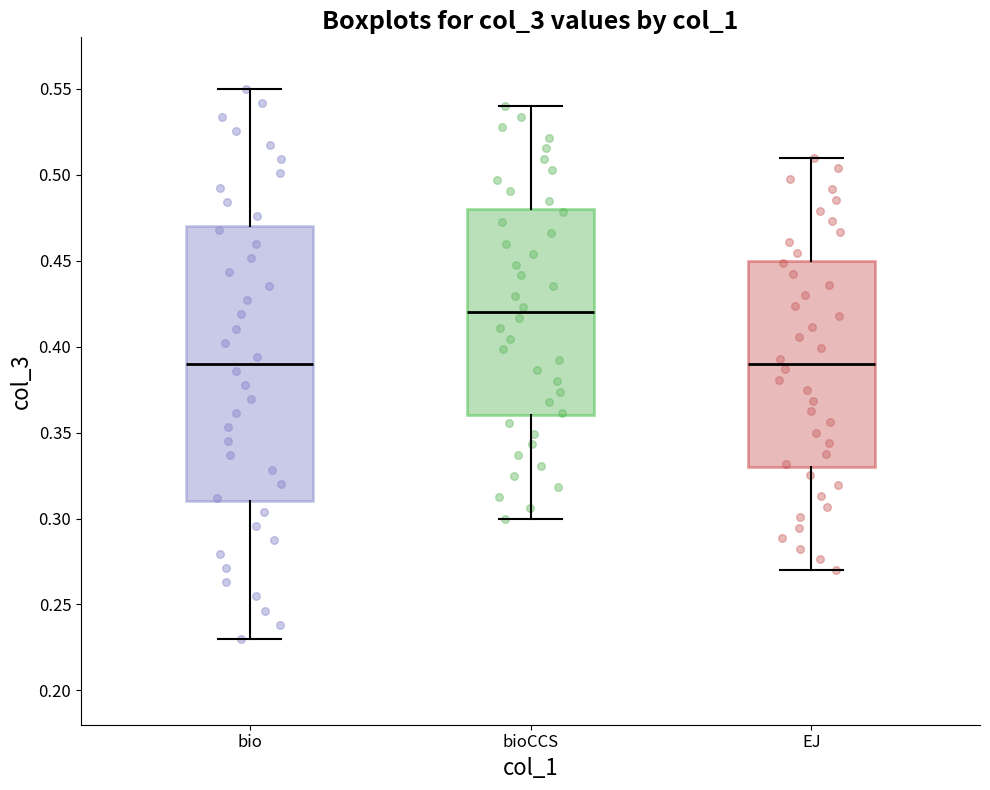

Reading left to right, transcribe this box plot: for each box, give where its median line is, the range the box spans, and where its two whiskers end, as read against the y-axis. The values are not printed on the chart, so give them approximately, as read against the axis.

bio: median 0.39, box 0.31 to 0.47, whiskers 0.23 to 0.55
bioCCS: median 0.42, box 0.36 to 0.48, whiskers 0.30 to 0.54
EJ: median 0.39, box 0.33 to 0.45, whiskers 0.27 to 0.51